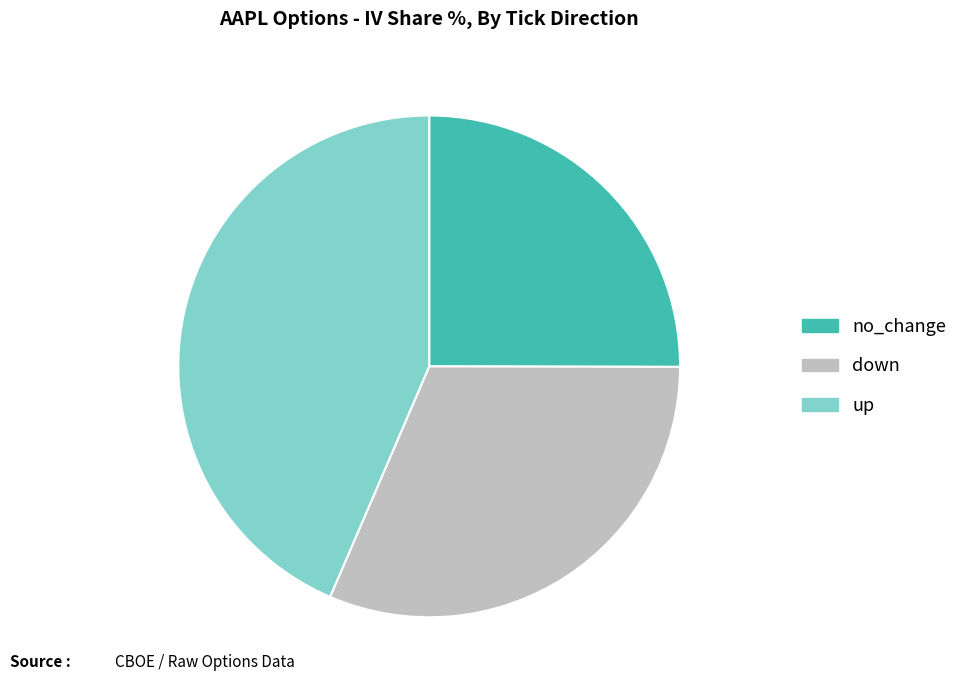

Combined, do down and no_change account for over 50%?

Yes